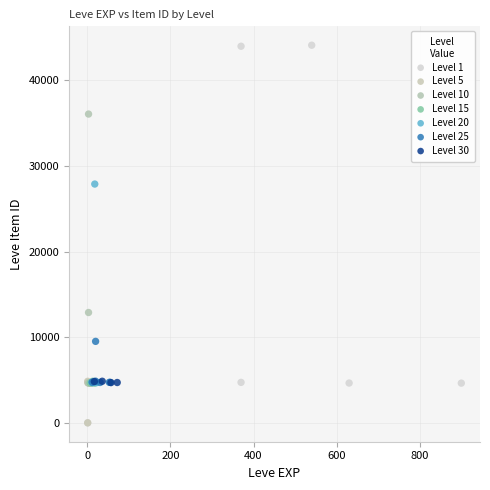

Which series contains the highest Y value?

Level 1